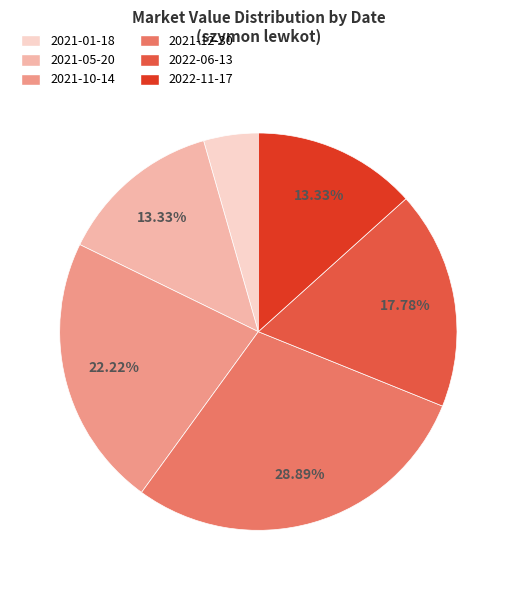

Which has a higher value, 2021-01-18 or 2021-10-14?

2021-10-14